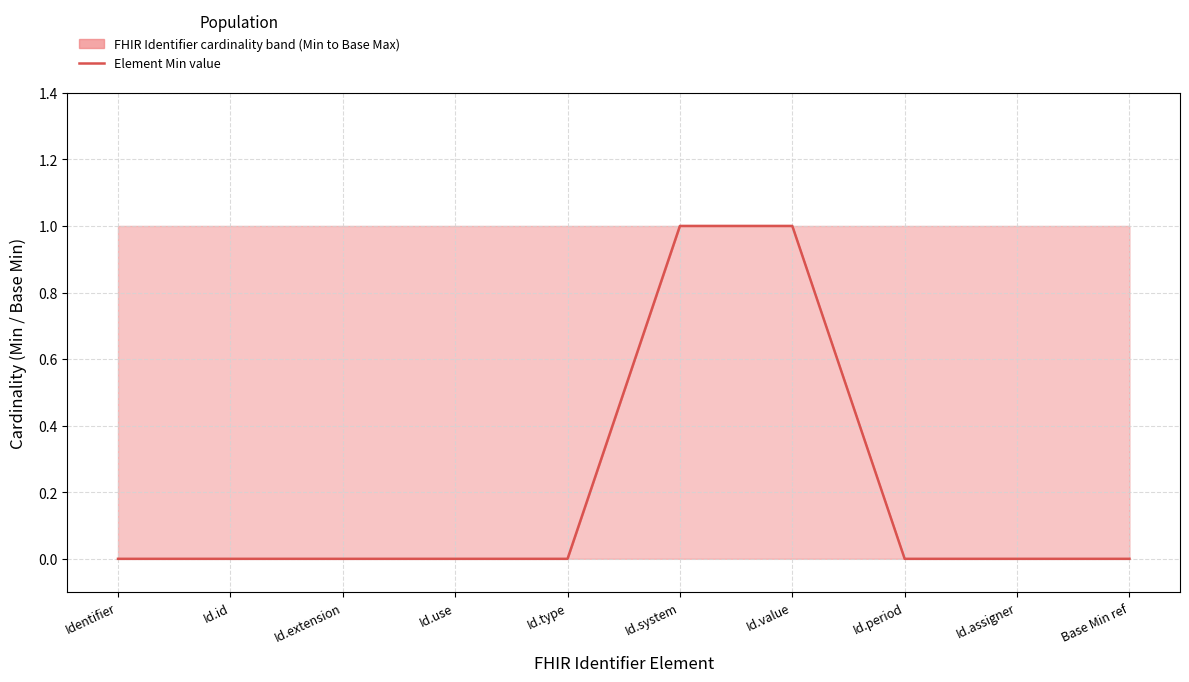

Reading right to left, extract all data points from this chart.

Base Min ref=0	Id.assigner=0	Id.period=0	Id.value=1	Id.system=1	Id.type=0	Id.use=0	Id.extension=0	Id.id=0	Identifier=0